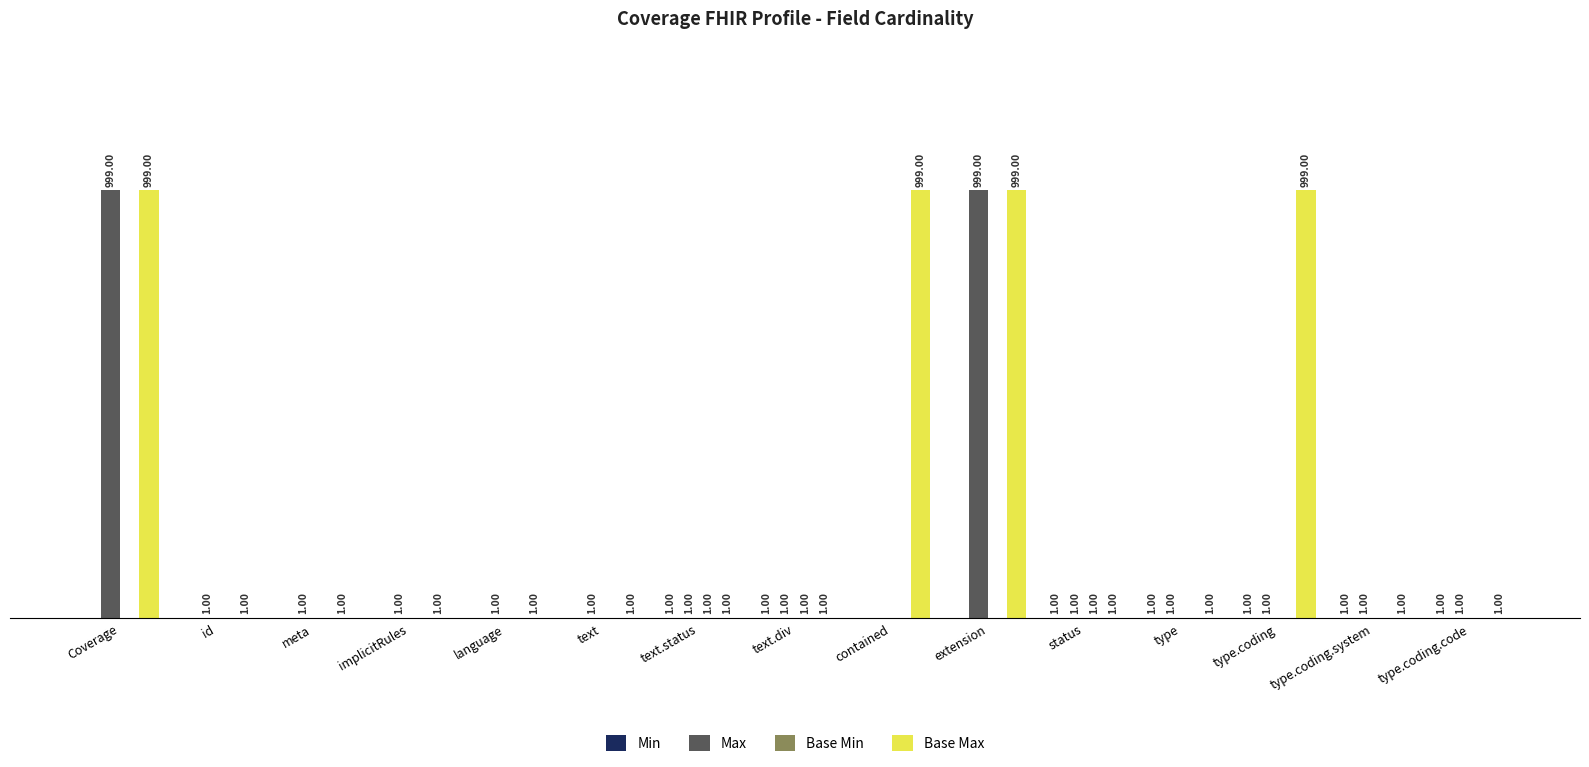

Which series has the largest total across all categories?

Base Max